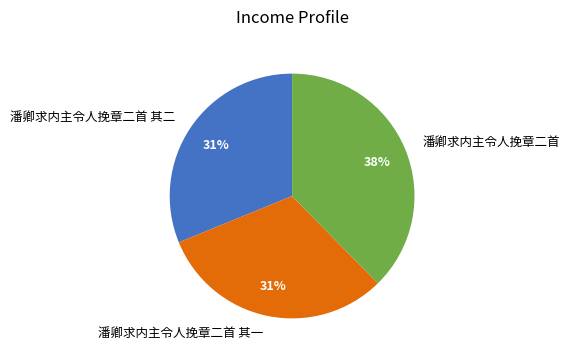

To the nearest percent, what is the average slice percentage?

33%